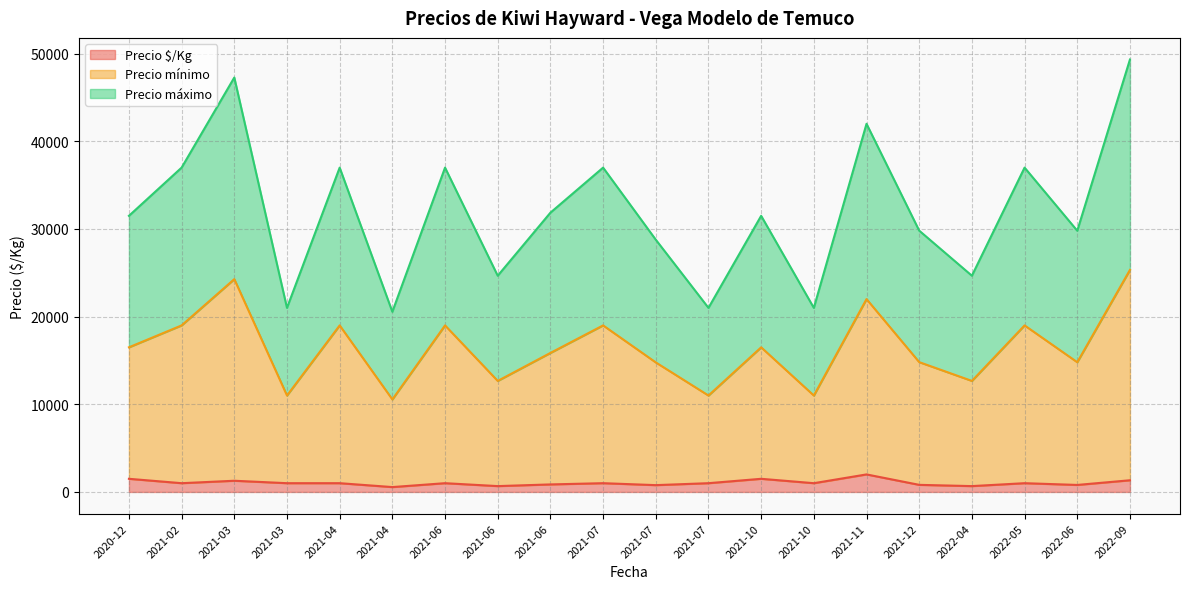

Count the number of categories in the chart.

20